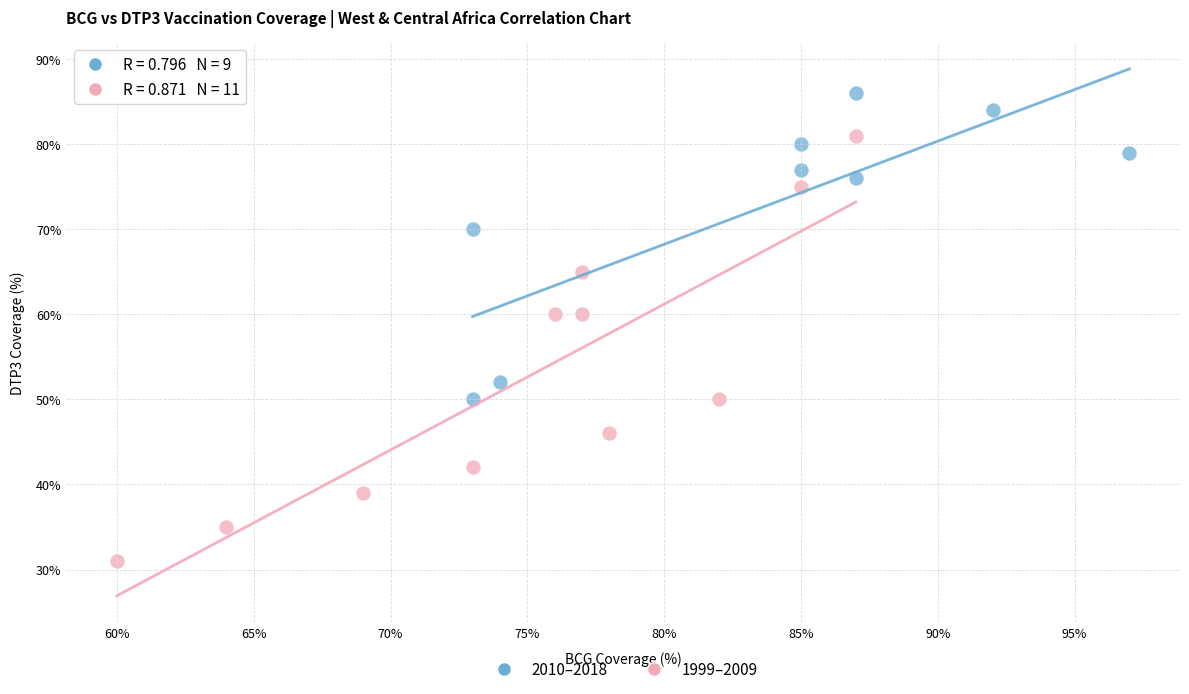

Which series contains the lowest Y value?

1999–2009